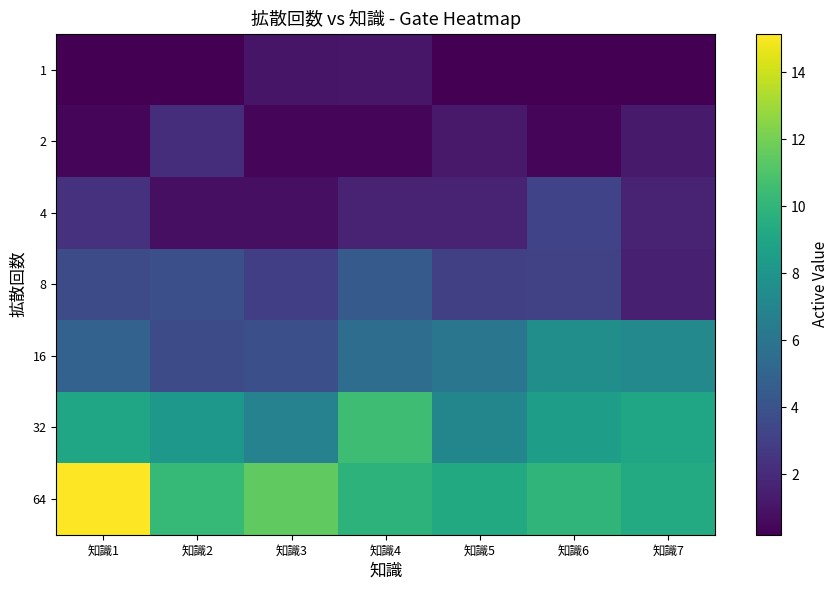

Reading left to right, list all the values displayed in this chart.

1: 知識1=0.2	知識2=0.2	知識3=1.1	知識4=1.1	知識5=0.2	知識6=0.2	知識7=0.2
2: 知識1=0.4	知識2=2.1	知識3=0.4	知識4=0.4	知識5=1.2	知識6=0.4	知識7=1.3
4: 知識1=2.3	知識2=0.8	知識3=0.8	知識4=1.7	知識5=1.7	知識6=3.2	知識7=1.7
8: 知識1=3.7	知識2=3.9	知識3=3.0	知識4=4.4	知識5=3.0	知識6=3.1	知識7=1.5
16: 知識1=4.9	知識2=3.6	知識3=3.8	知識4=5.5	知識5=6.1	知識6=7.6	知識7=7.2
32: 知識1=9.0	知識2=8.2	知識3=6.8	知識4=10.5	知識5=7.1	知識6=8.5	知識7=9.0
64: 知識1=15.1	知識2=10.2	知識3=11.5	知識4=9.9	知識5=9.3	知識6=10.0	知識7=9.3